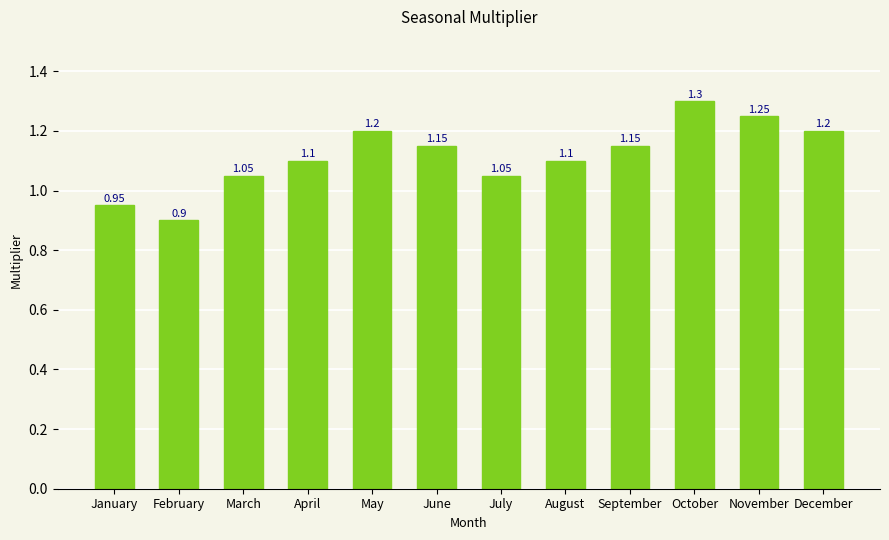

Which label corresponds to the smallest value in the chart?

February